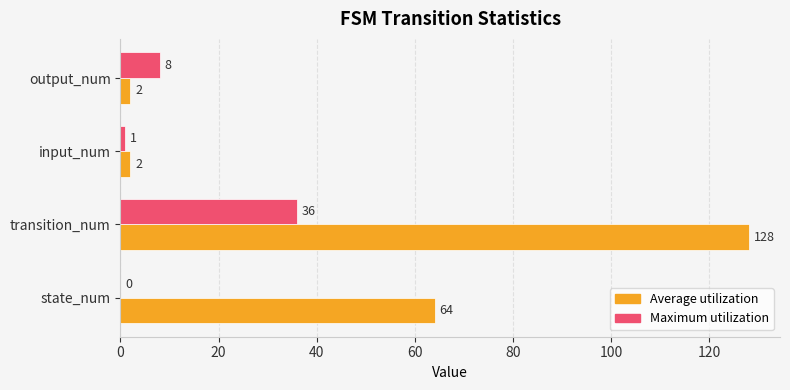

What are all the series names shown in the legend?

Average utilization, Maximum utilization